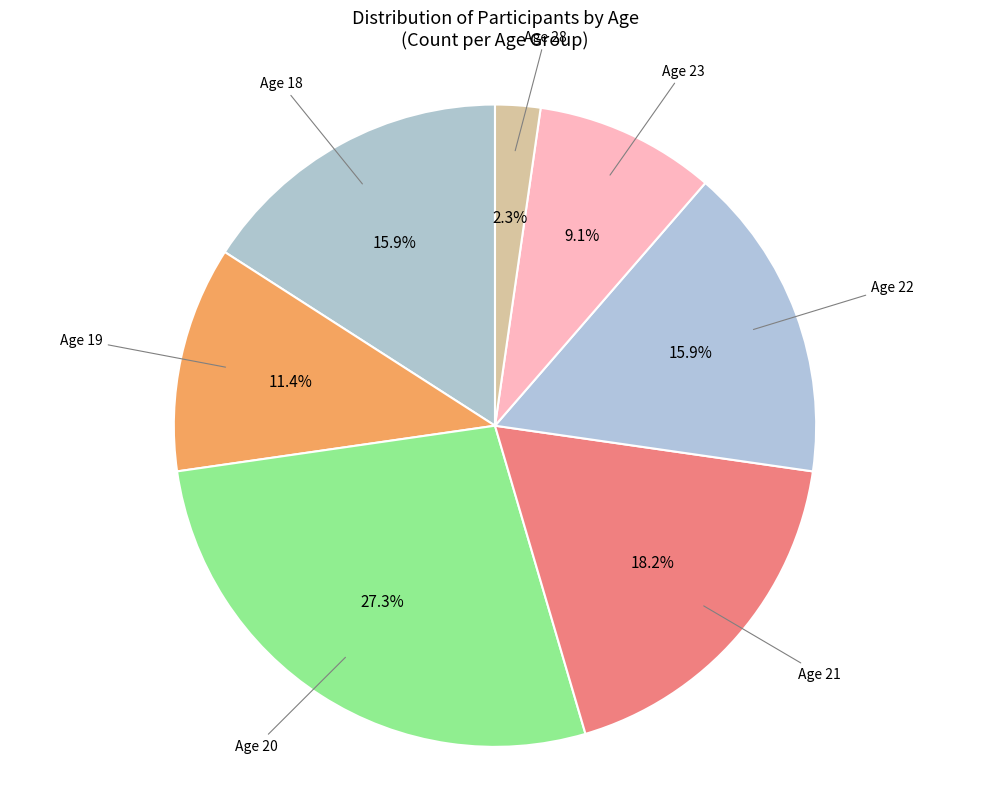

How many segments does this pie chart have?

7